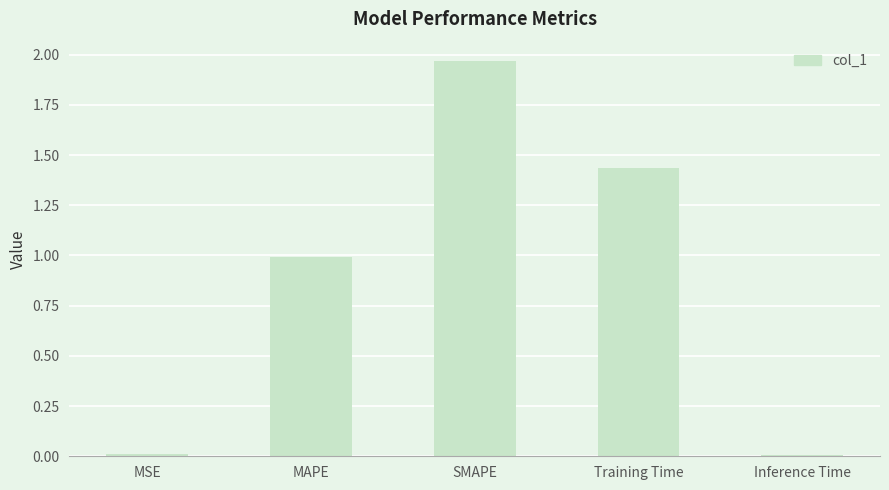

How many bars are there in total?

5